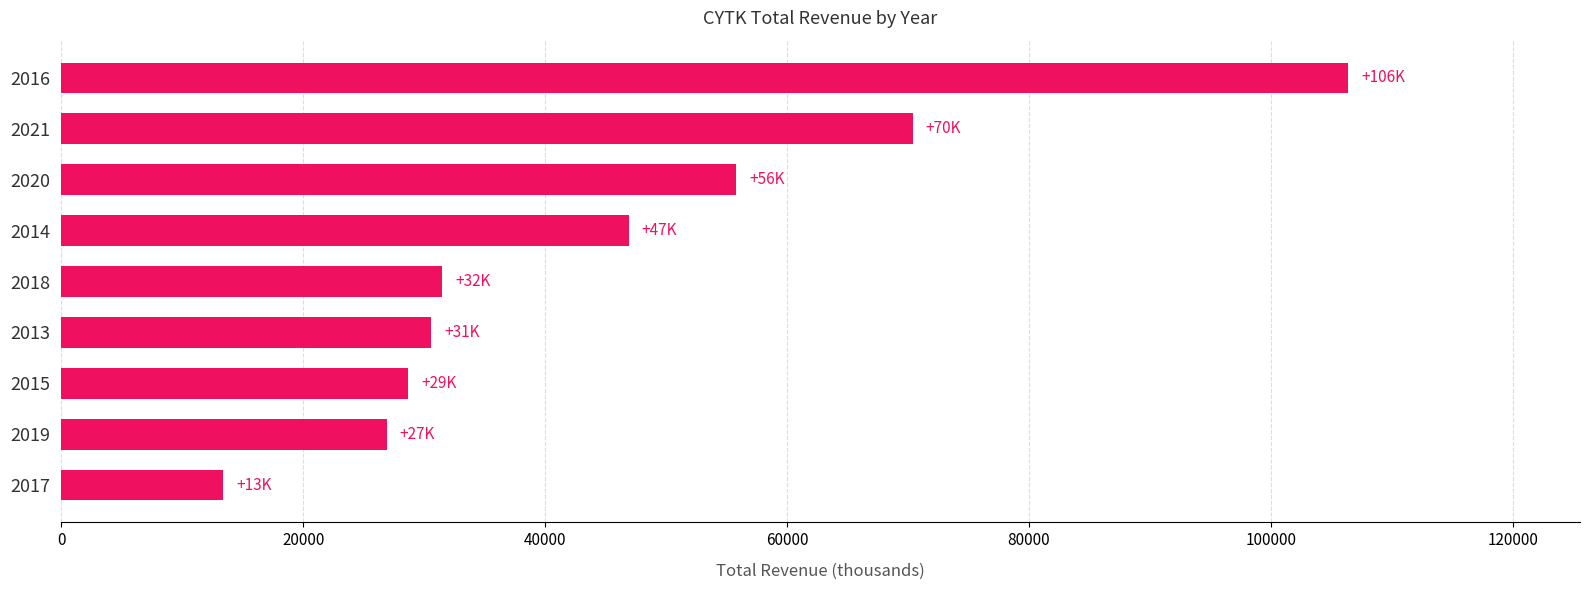

What value does the data have at 2021, to the nearest 100?

70400